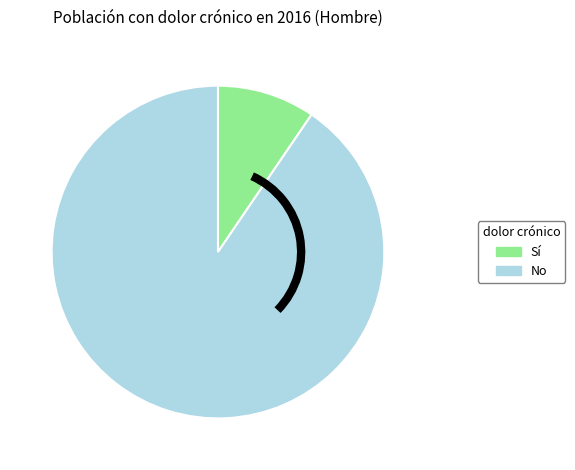

Does any single category account for the majority?

Yes